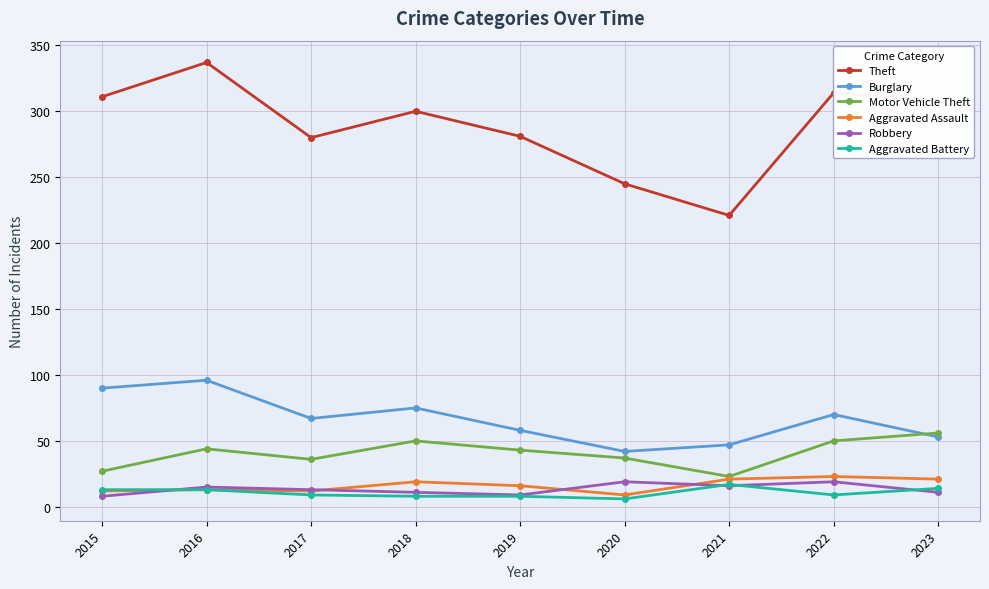

What is the value of the Aggravated Battery point at the 8th from the left?

9